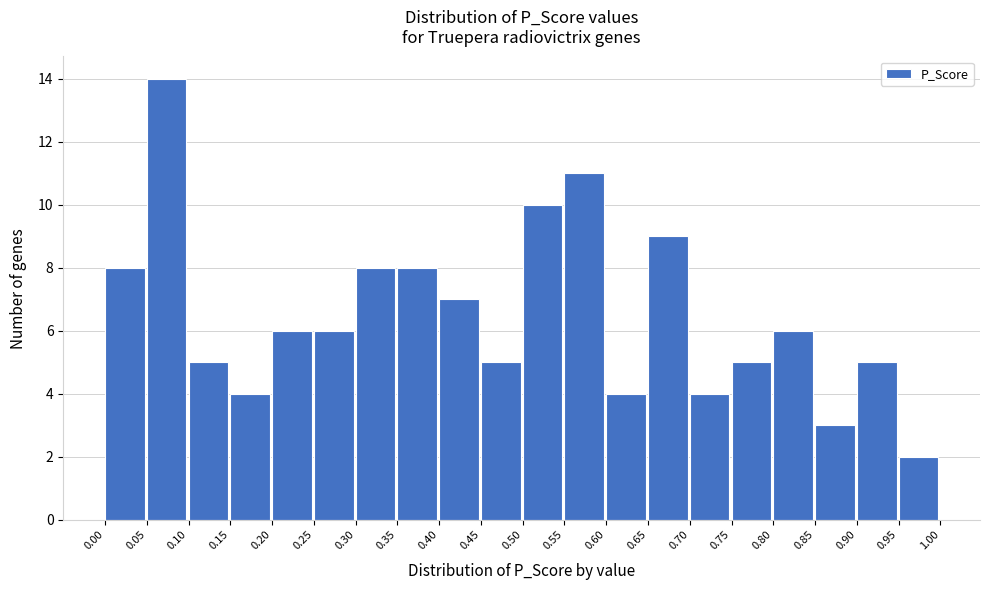

Over which range of the x-axis is the bar tallest?

0.05 to 0.10